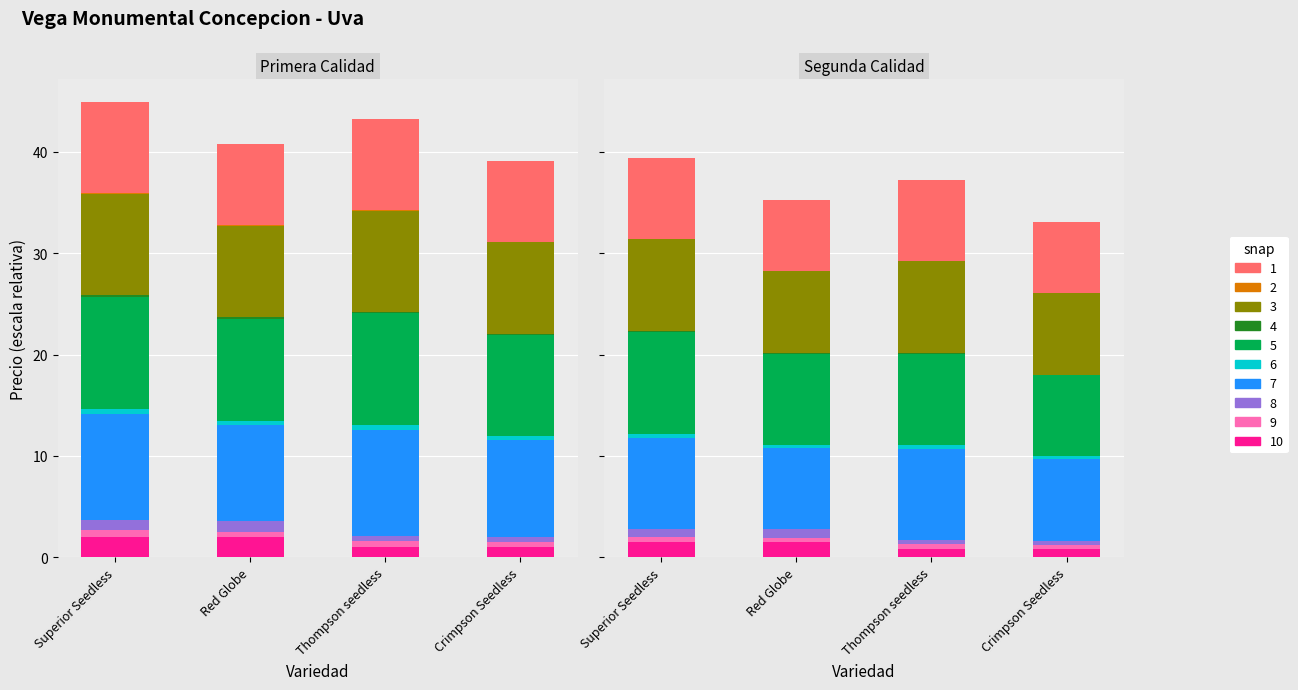

What position from the right is Superior Seedless?

4